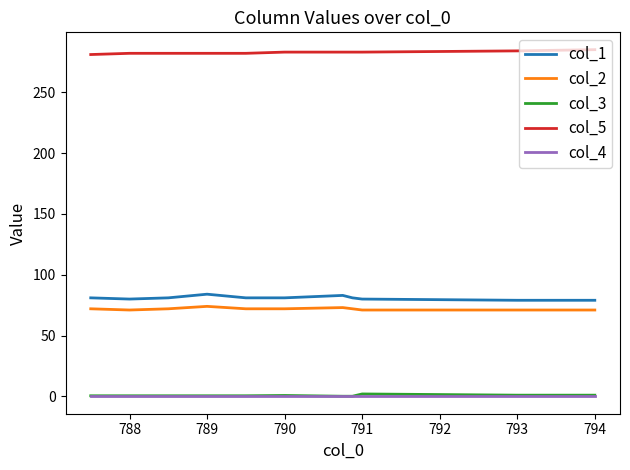

How many categories are shown in the chart?

11